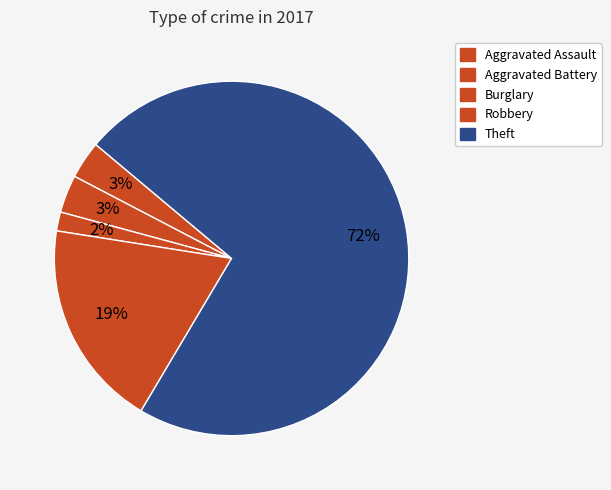

What is the majority slice?

Theft